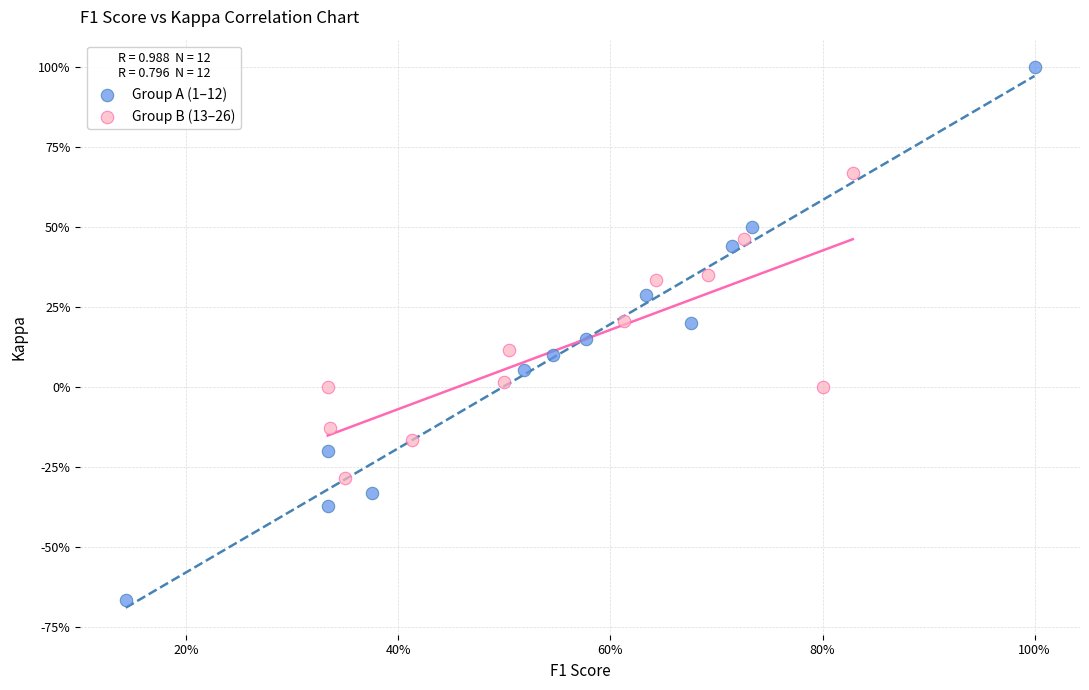

What are all the series names shown in the legend?

Group A (1–12), Group B (13–26)